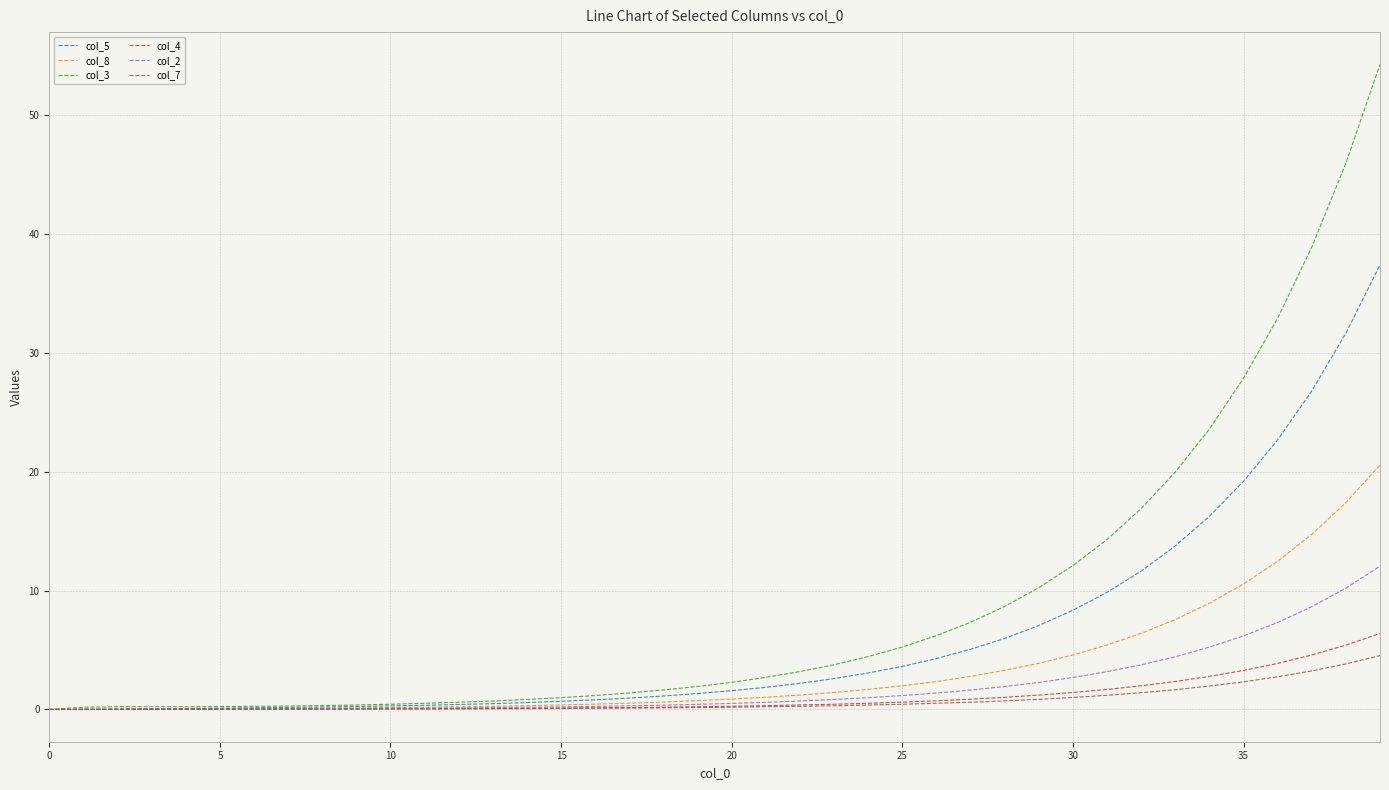

Which series has the largest total across all categories?

col_3